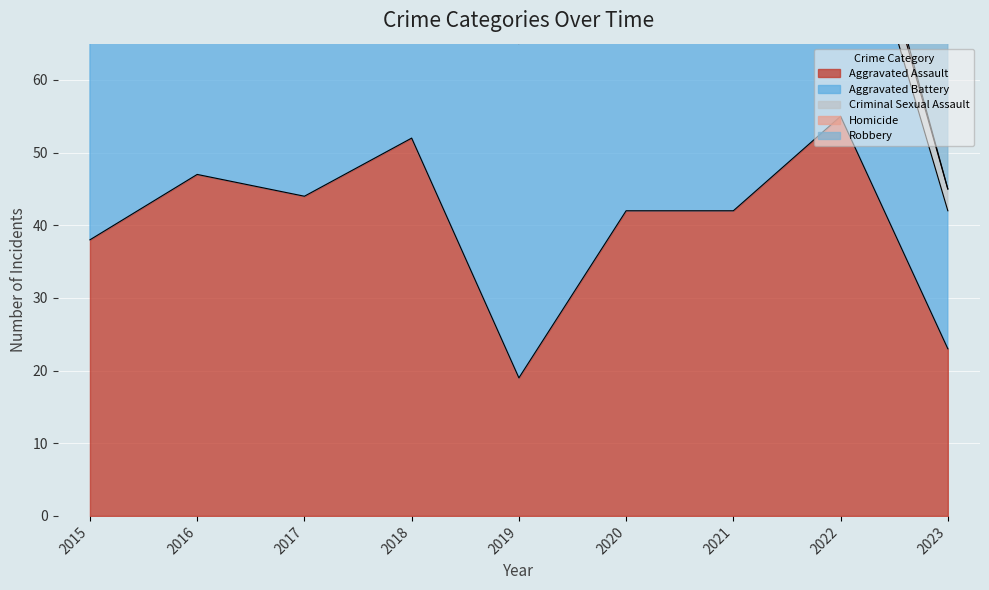

At which label is Aggravated Assault closest to 37?

2015